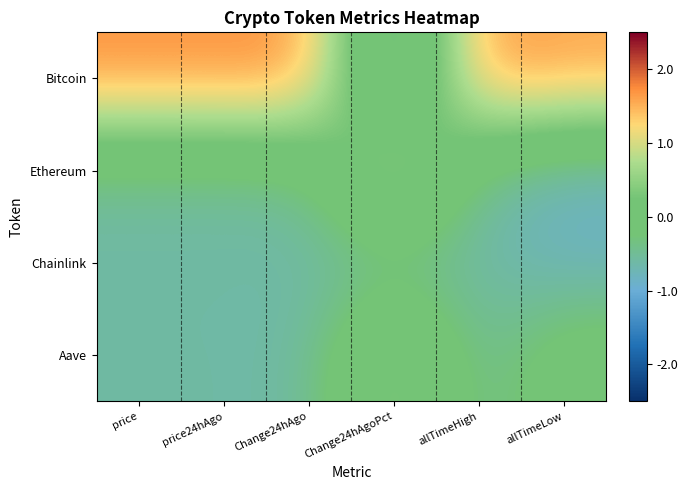

Which series has the largest range (max minus min)?

Bitcoin